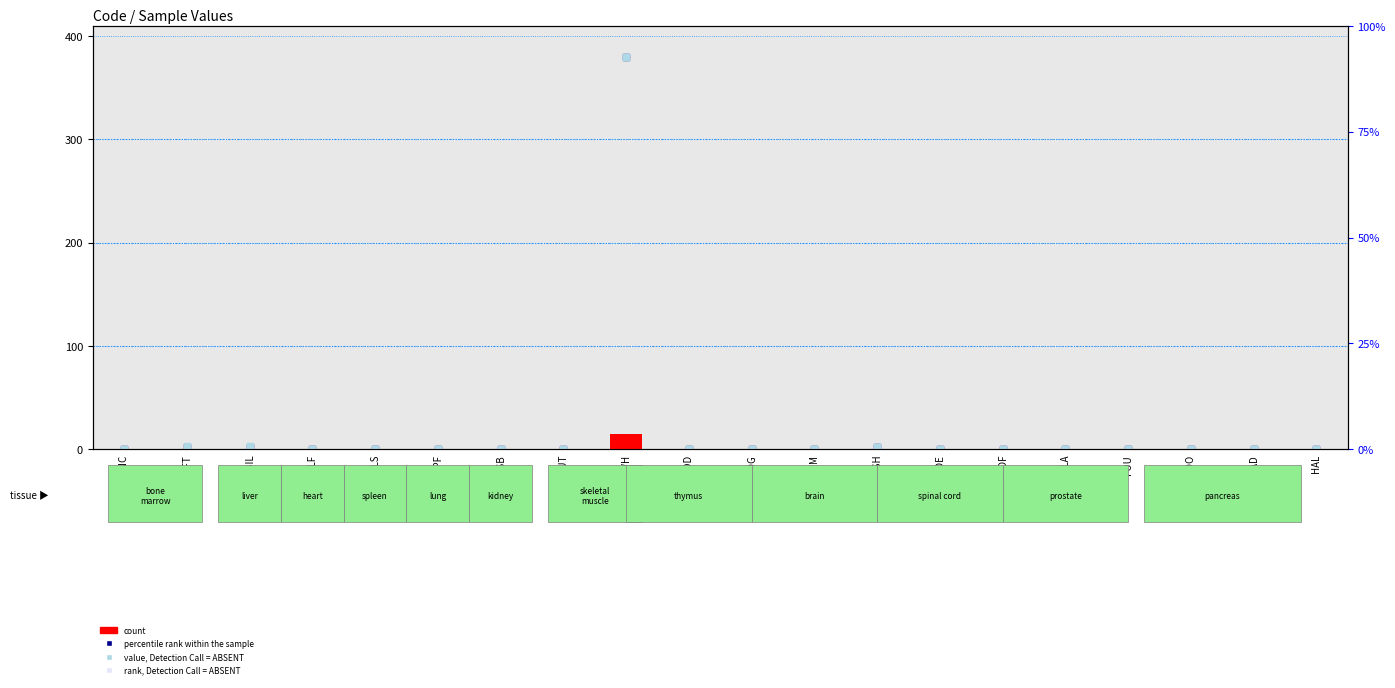

Is the value of percentile rank within the sample at HAD greater than the value of value, Detection Call = ABSENT at BFT?

No